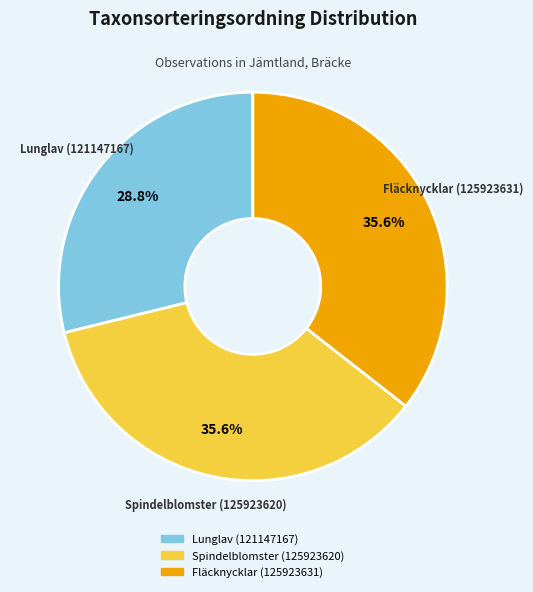

True or false: Spindelblomster (125923620) accounts for 46% of the total.

False